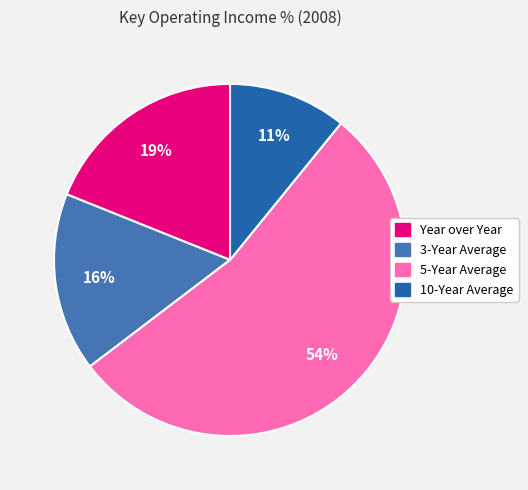

To the nearest percent, what is the average slice percentage?

25%